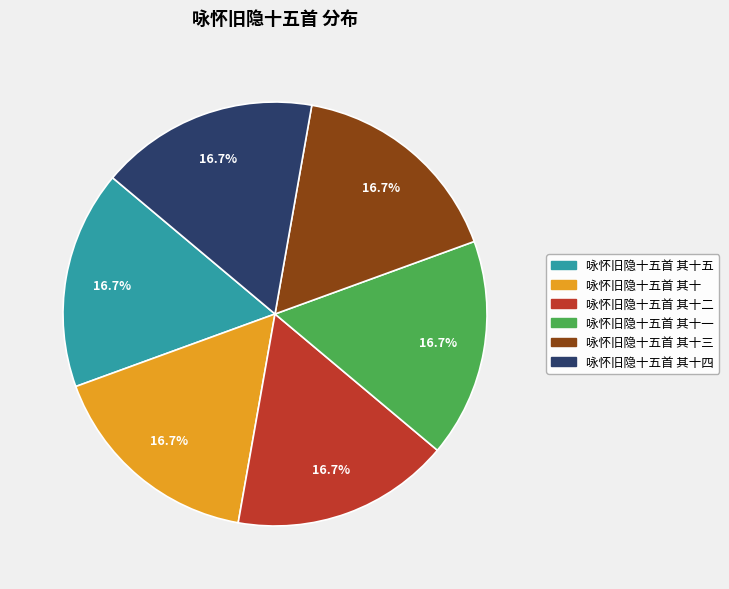

Does any single category account for the majority?

No